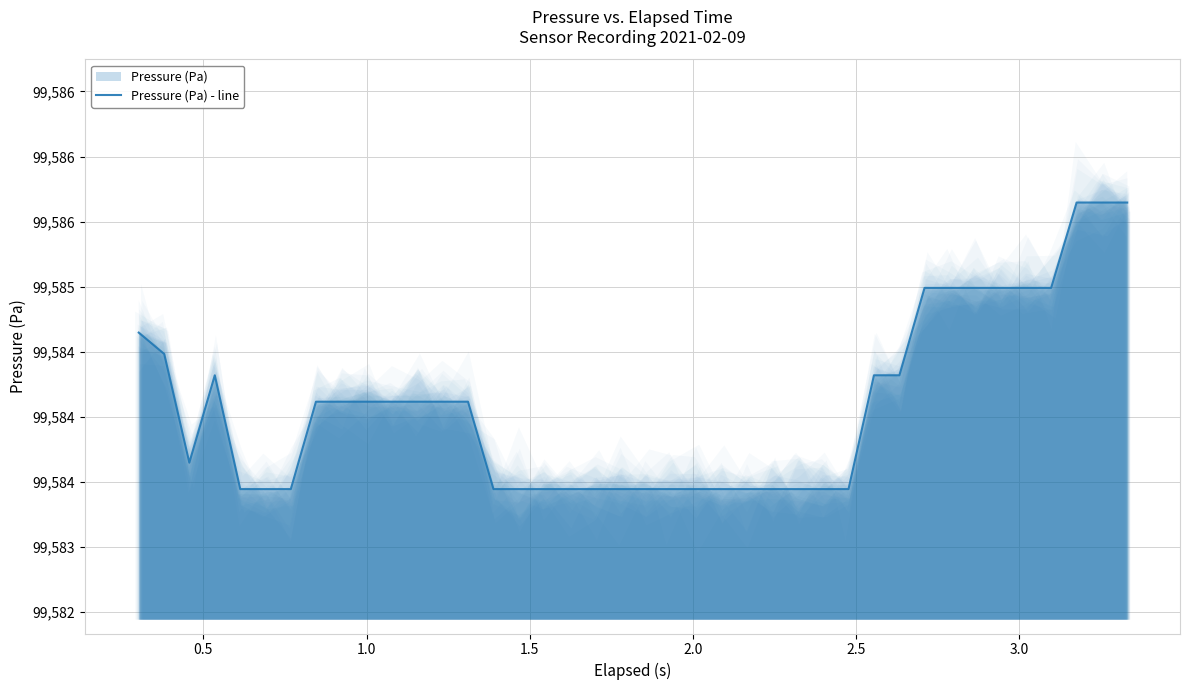

How many categories are shown in the chart?

40